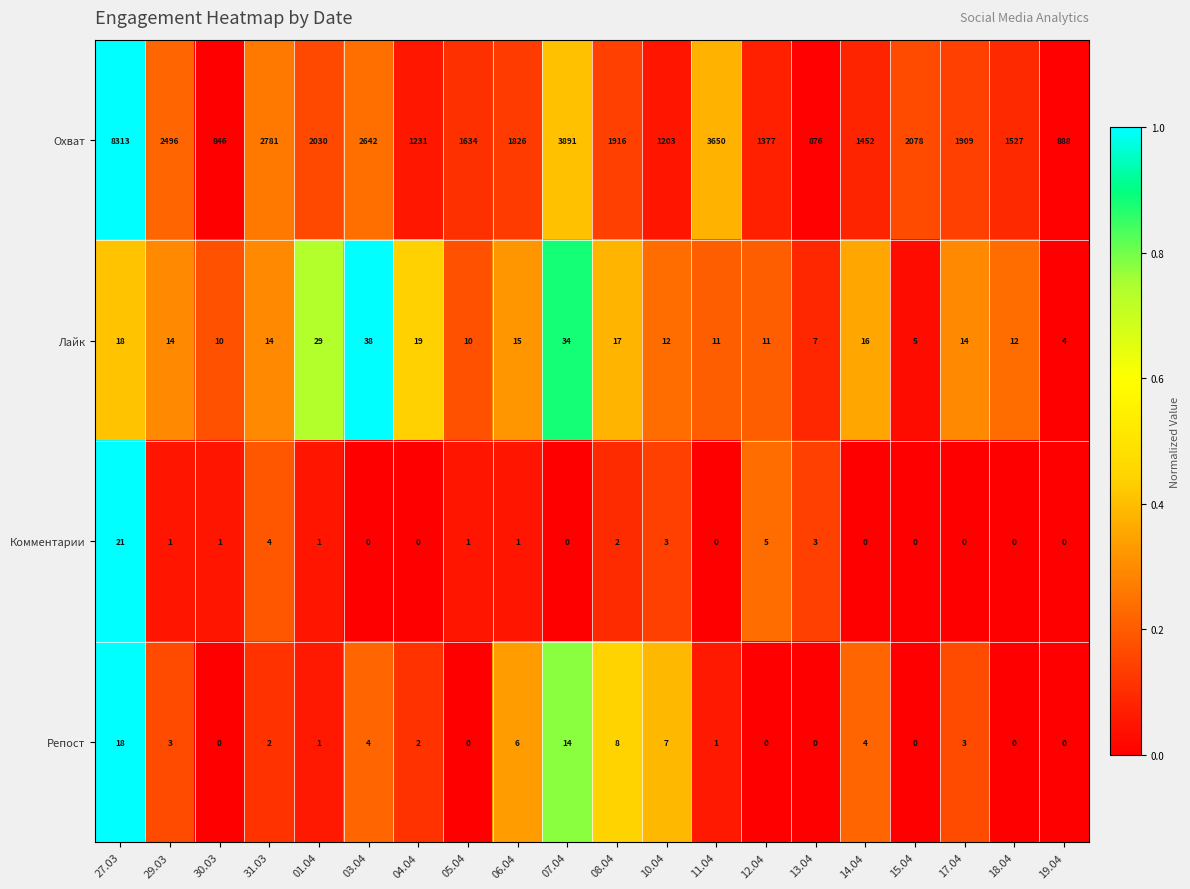

Between 27.03 and 12.04, which series saw the biggest shift?

Охват